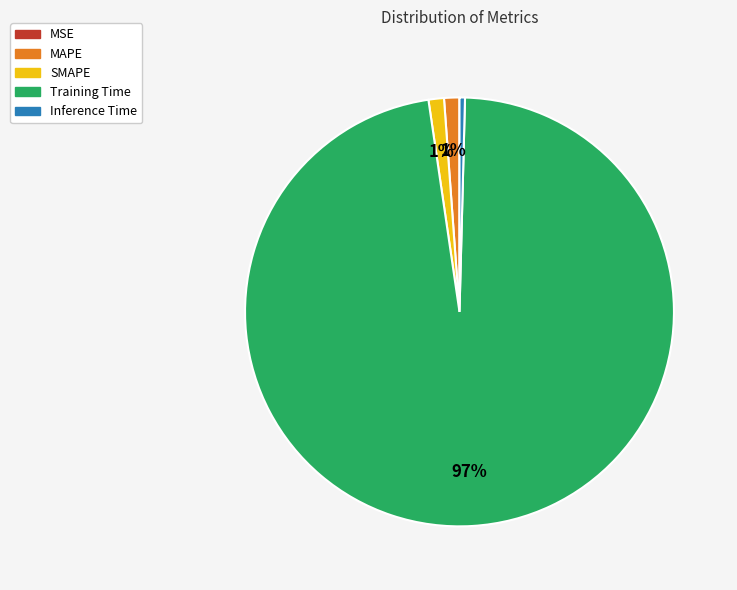

The SMAPE slice represents 1% of the pie. True or false?

True